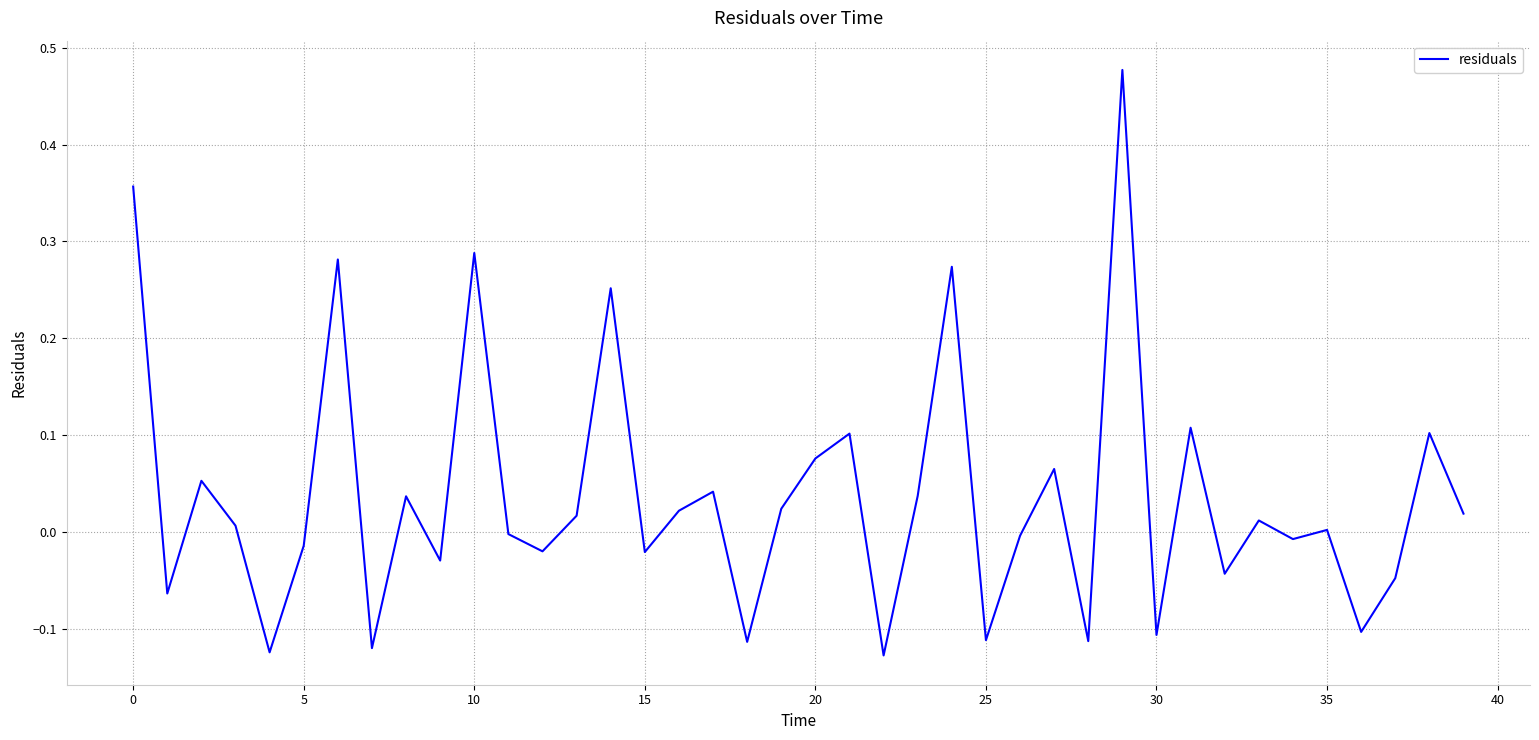

What is the difference between the maximum and minimum values?

0.6